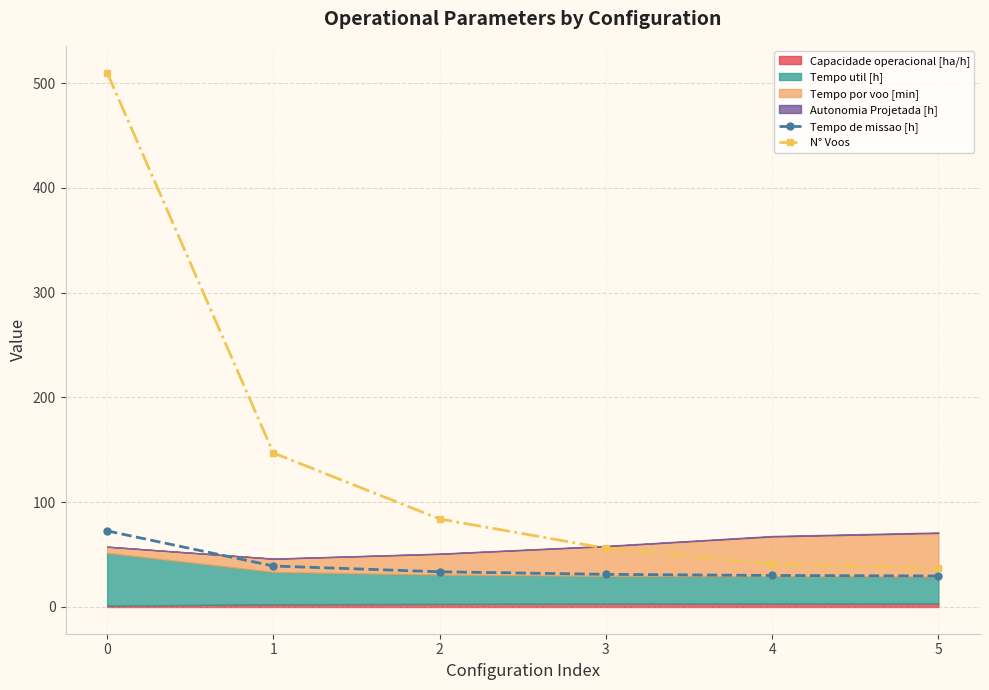

True or false: Tempo de missao [h] and N° Voos intersect in this chart.

False